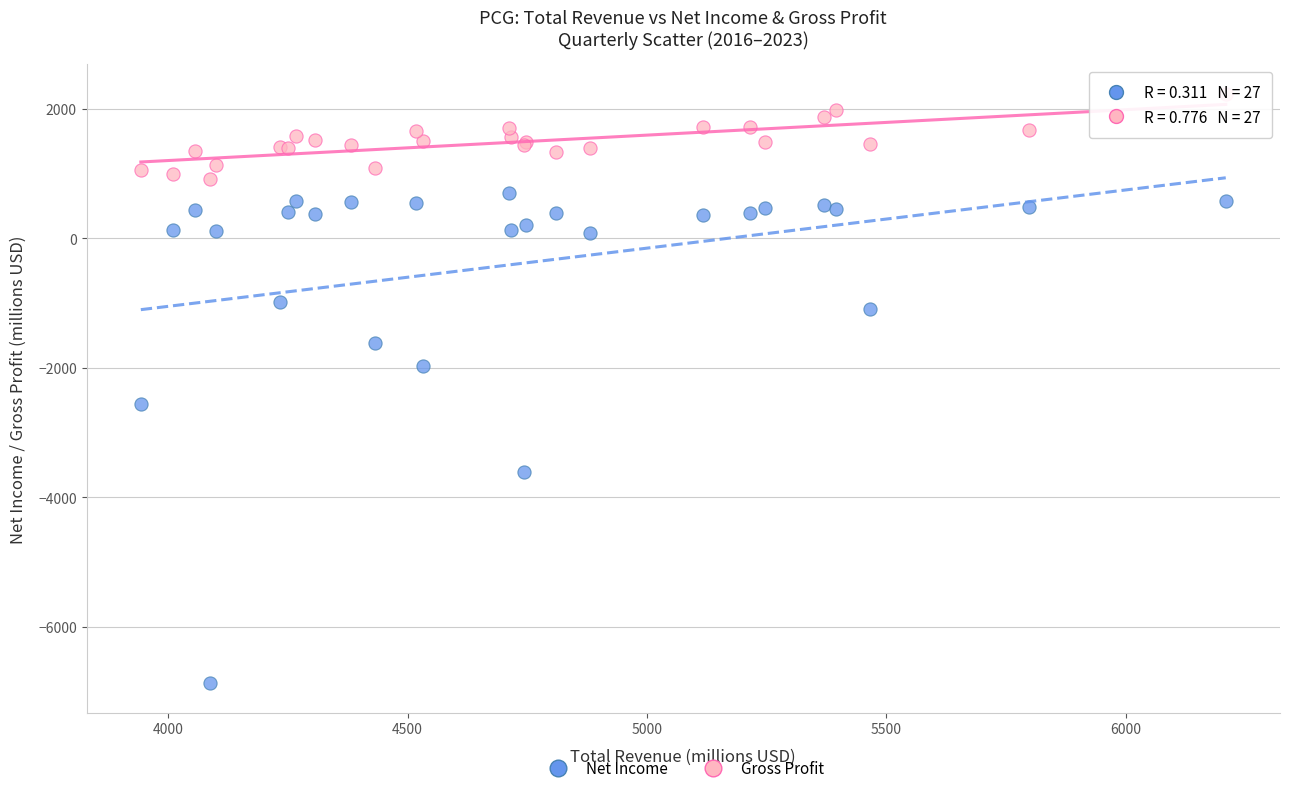

Across all series, what Y value is closest to -2320?

-2553